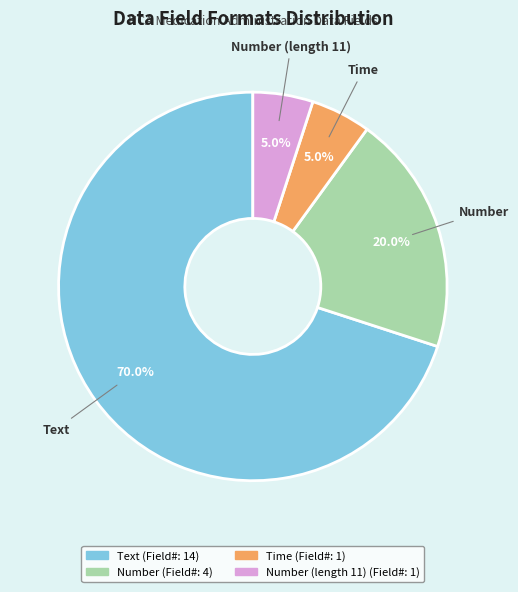

To the nearest percent, what is the difference between the largest and smallest slice percentages?

65%